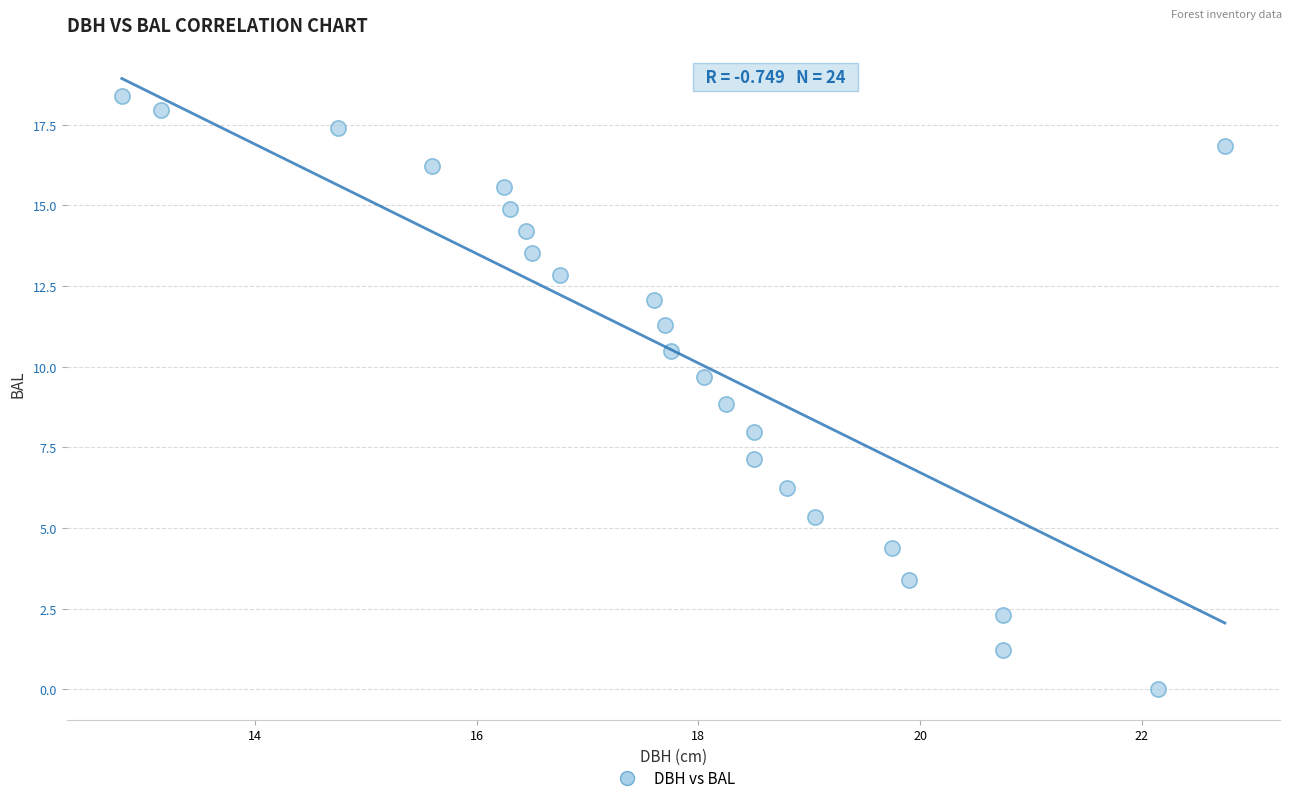

What is the range of Y values (max minus min)?

18.4